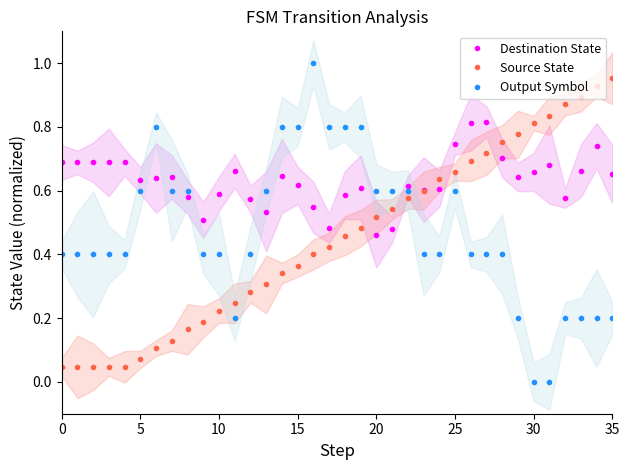

Reading left to right, extract all data points from this chart.

Destination State: 0.7	0.7	0.7	0.7	0.7	0.6	0.6	0.6	0.6	0.5	0.6	0.7	0.6	0.5	0.6	0.6	0.5	0.5	0.6	0.6	0.5	0.5	0.6	0.6	0.6	0.7	0.8	0.8	0.7	0.6	0.7	0.7	0.6	0.7	0.7	0.7
Source State: 0.0	0.0	0.0	0.0	0.0	0.1	0.1	0.1	0.2	0.2	0.2	0.2	0.3	0.3	0.3	0.4	0.4	0.4	0.5	0.5	0.5	0.5	0.6	0.6	0.6	0.7	0.7	0.7	0.8	0.8	0.8	0.8	0.9	0.9	0.9	1.0
Output Symbol: 0.4	0.4	0.4	0.4	0.4	0.6	0.8	0.6	0.6	0.4	0.4	0.2	0.4	0.6	0.8	0.8	1.0	0.8	0.8	0.8	0.6	0.6	0.6	0.4	0.4	0.6	0.4	0.4	0.4	0.2	0.0	0.0	0.2	0.2	0.2	0.2